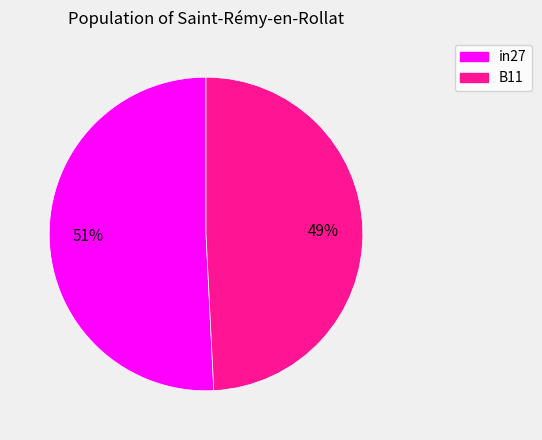

Is there a majority slice in this chart?

Yes